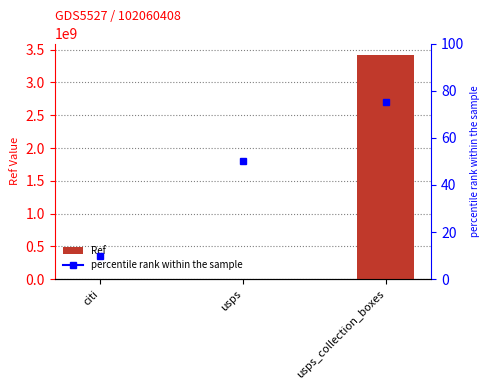

Rank the categories by value from lowest to highest.

citi, usps, usps_collection_boxes